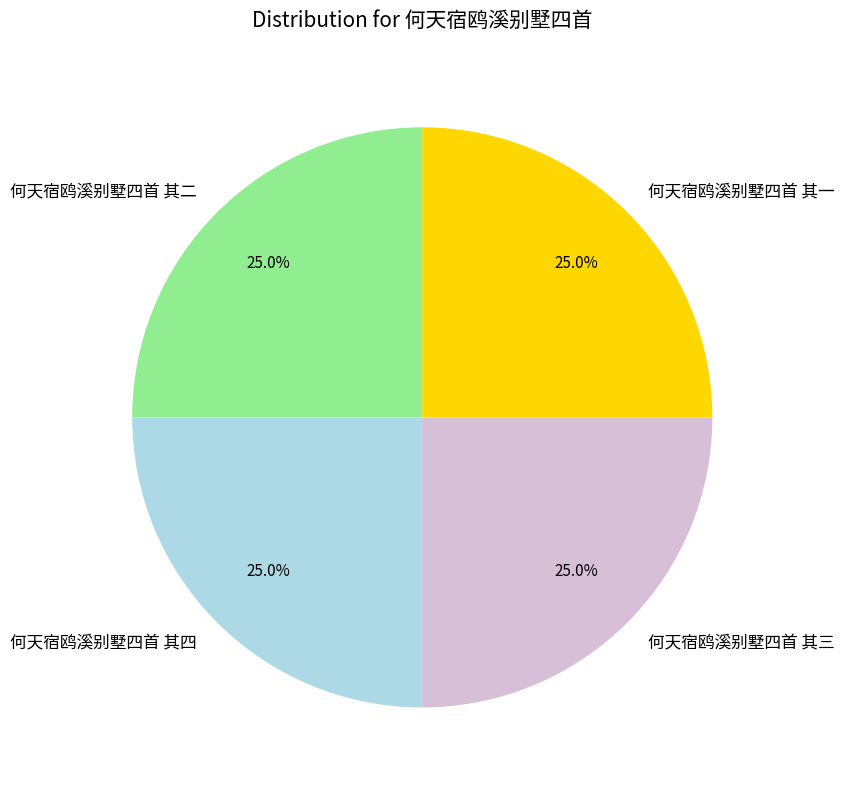

How many segments does this pie chart have?

4